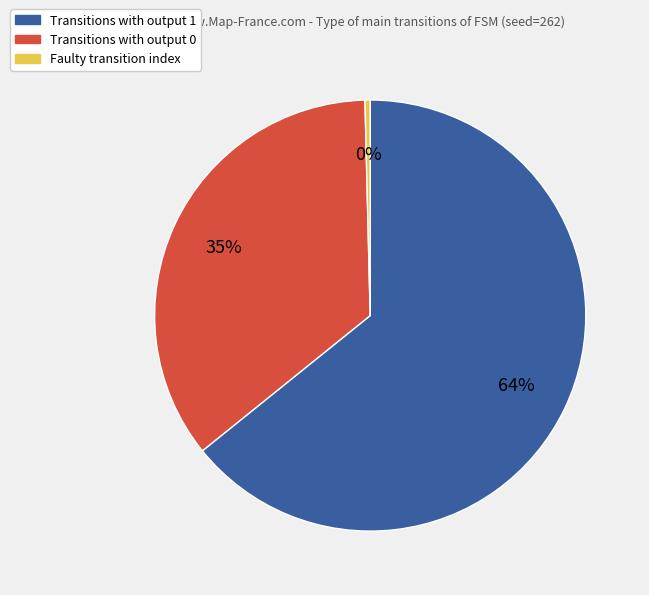

To the nearest percent, what is the average slice percentage?

33%